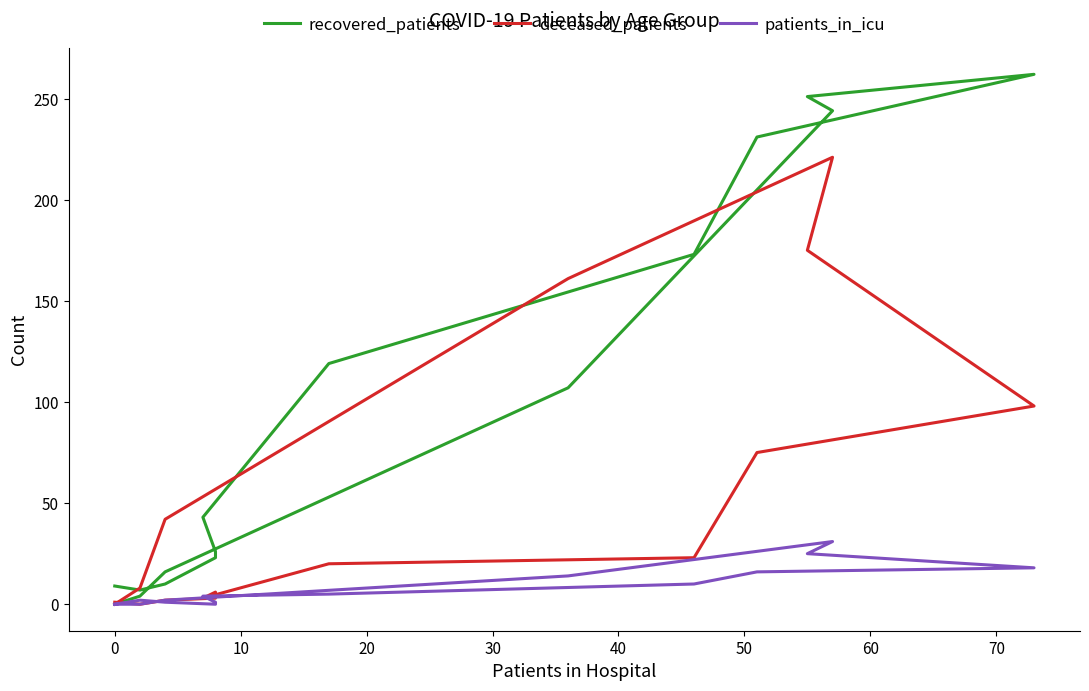

What is the difference between the maximum and minimum values in the deceased_patients series?

221